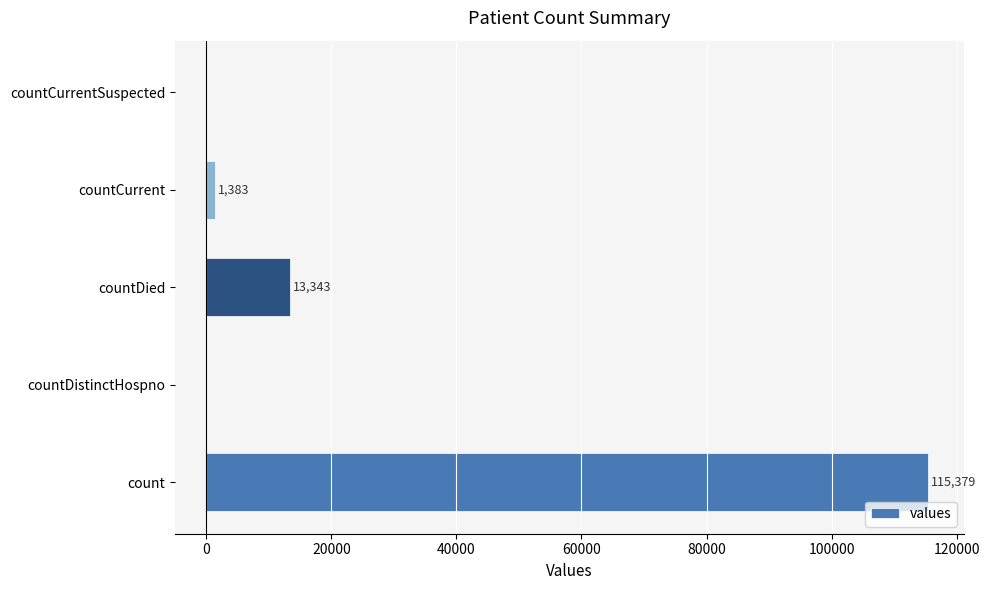

Reading bottom to top, what are all the values shown in this chart?

count=115379	countDistinctHospno=0	countDied=13343	countCurrent=1383	countCurrentSuspected=0